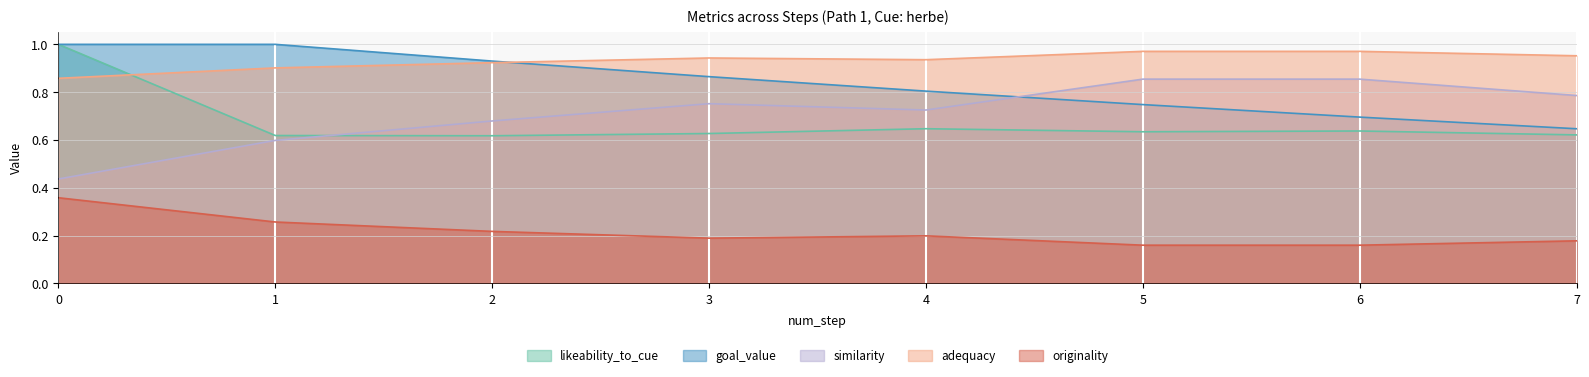

What is the value of the adequacy point at the 3rd from the left?

0.9